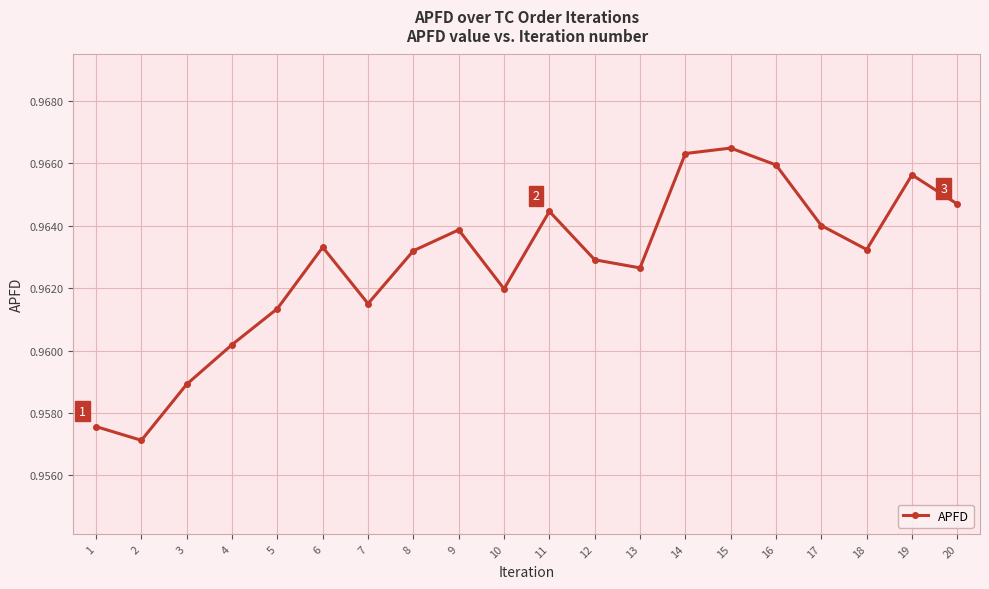

Count the number of categories in the chart.

20